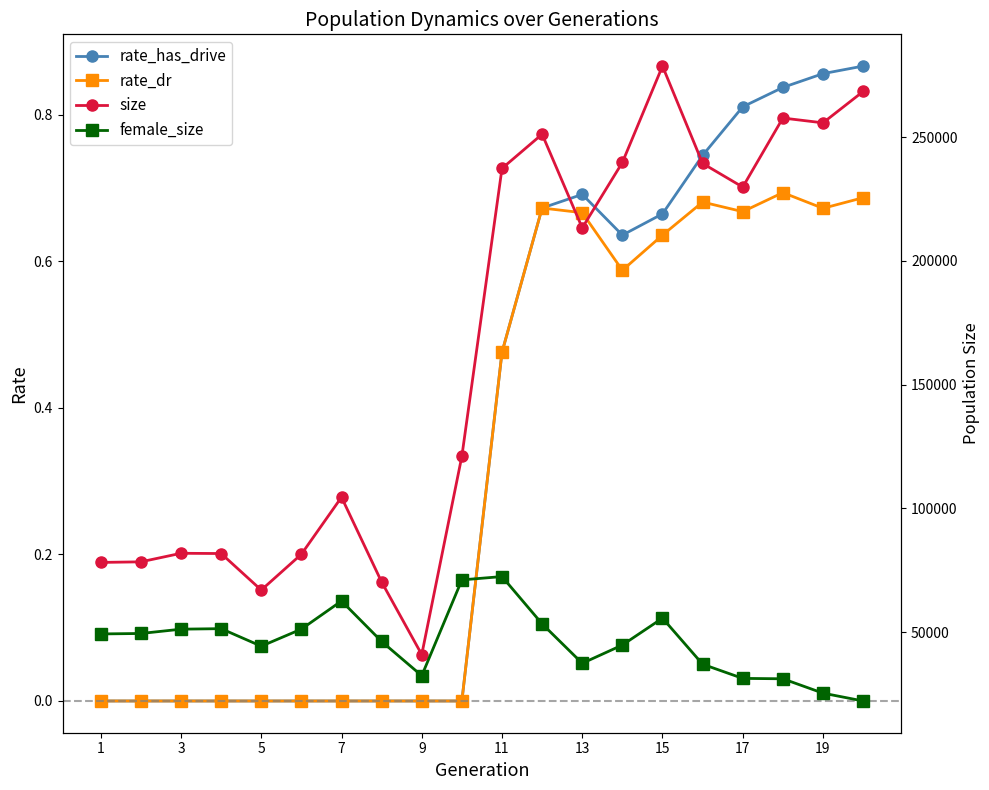

Is the value of female_size at 1 greater than the value of rate_dr at 1?

Yes